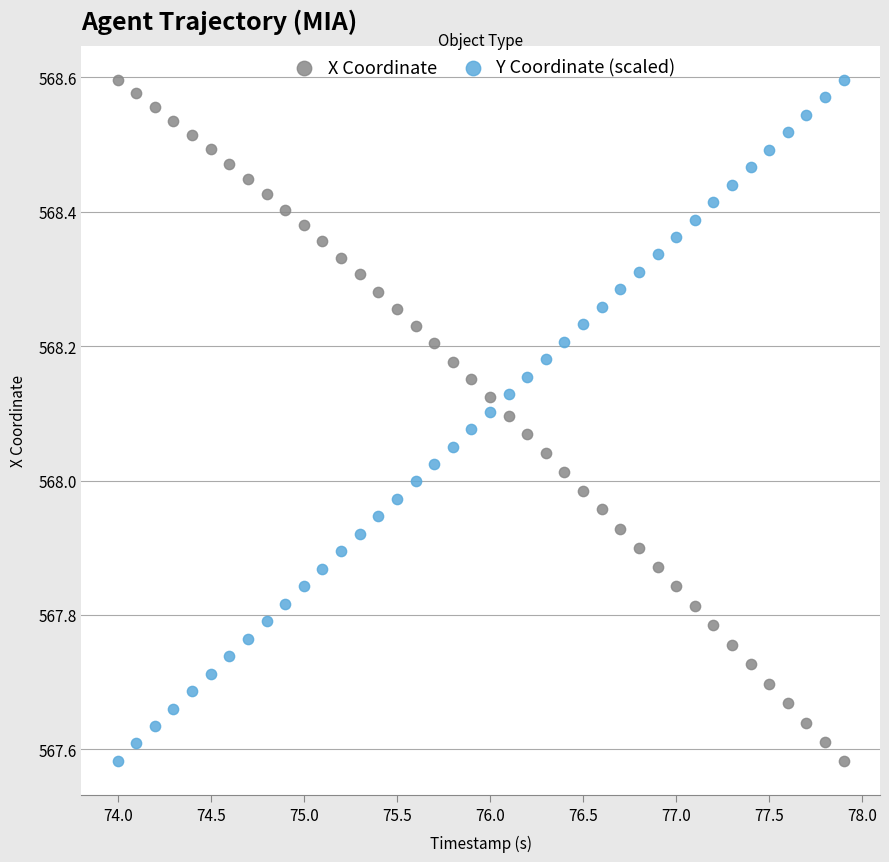

What is the X range (max minus min) for the scatter plot?

3.9